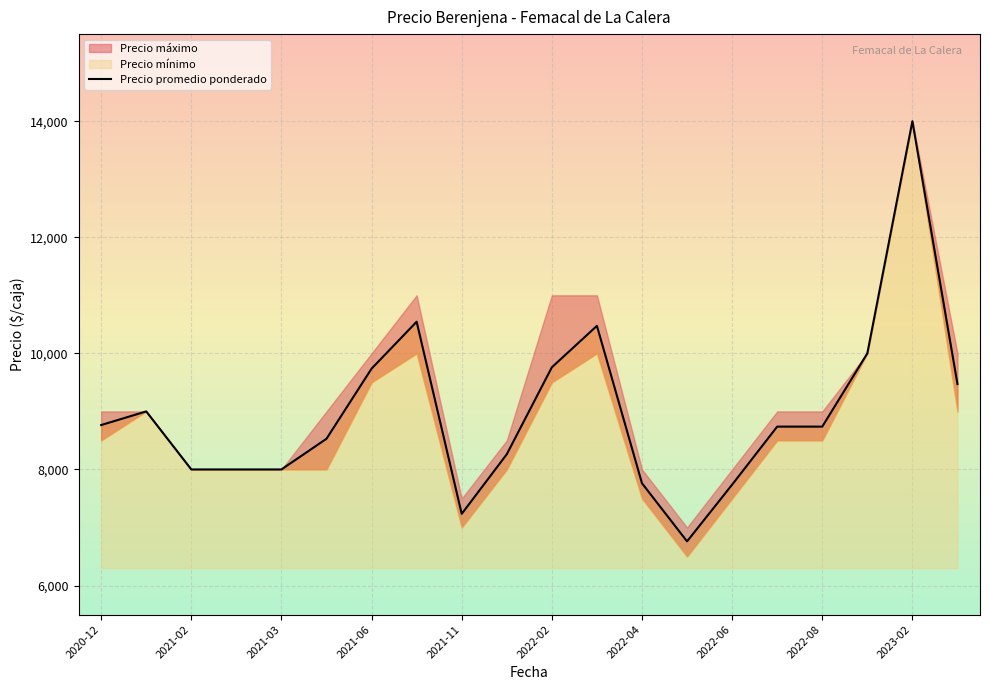

Reading left to right, transcribe all the data shown in this chart.

Precio promedio ponderado: 2021-06-09=9737	2022-04-26=7762	2021-02-04=9000	2021-12-20=8262	2020-12-14=8765	2022-06-29=7738	2021-03-15=8000	2022-02-04=9760	2022-08-25=8738	2022-02-14=10474	2023-02-06=14000	2021-11-30=7235	2021-02-18=8000	2022-06-03=6761	2021-03-23=8529	2023-02-16=9471	2021-07-05=10545	2022-08-11=8738	2022-12-05=10000	2021-03-17=8000
Precio maximo: 2021-06-09=10000	2022-04-26=8000	2021-02-04=9000	2021-12-20=8500	2020-12-14=9000	2022-06-29=8000	2021-03-15=8000	2022-02-04=11000	2022-08-25=9000	2022-02-14=11000	2023-02-06=14000	2021-11-30=7500	2021-02-18=8000	2022-06-03=7000	2021-03-23=9000	2023-02-16=10000	2021-07-05=11000	2022-08-11=9000	2022-12-05=10000	2021-03-17=8000
Precio minimo: 2021-06-09=9500	2022-04-26=7500	2021-02-04=9000	2021-12-20=8000	2020-12-14=8500	2022-06-29=7500	2021-03-15=8000	2022-02-04=9500	2022-08-25=8500	2022-02-14=10000	2023-02-06=14000	2021-11-30=7000	2021-02-18=8000	2022-06-03=6500	2021-03-23=8000	2023-02-16=9000	2021-07-05=10000	2022-08-11=8500	2022-12-05=10000	2021-03-17=8000